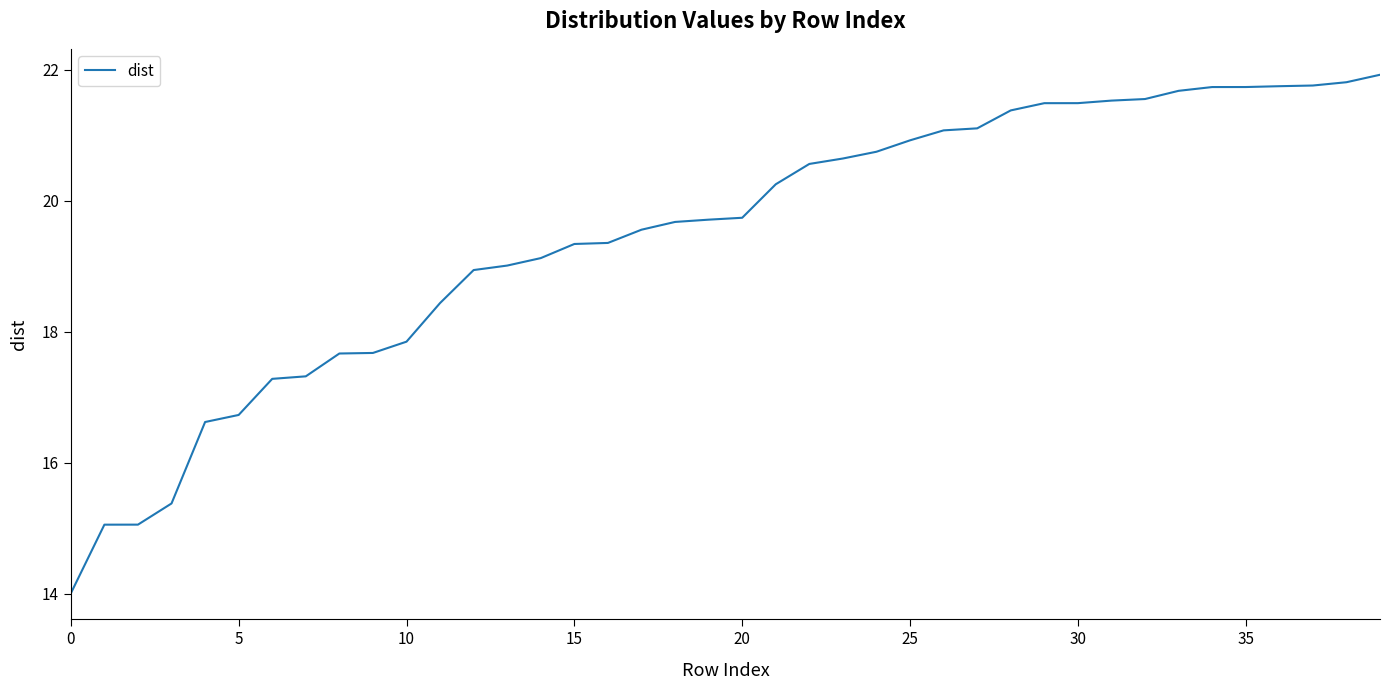

How many lines are shown in the chart?

1